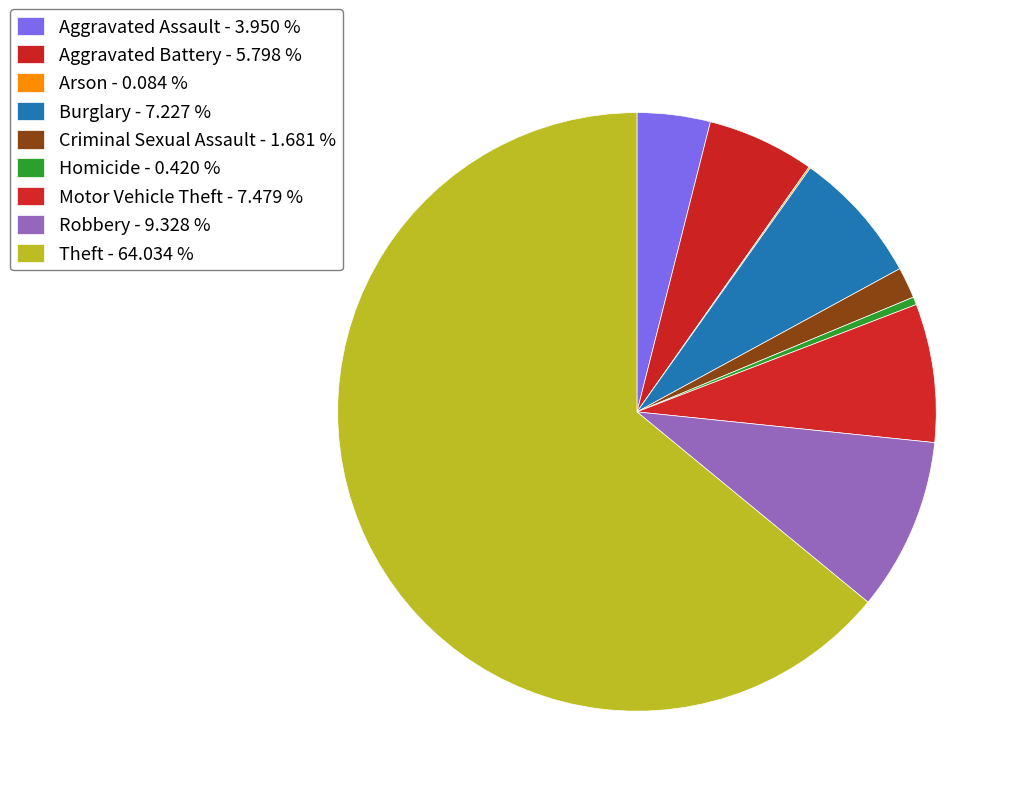

To the nearest percent, what percentage of the pie is Robbery?

9%